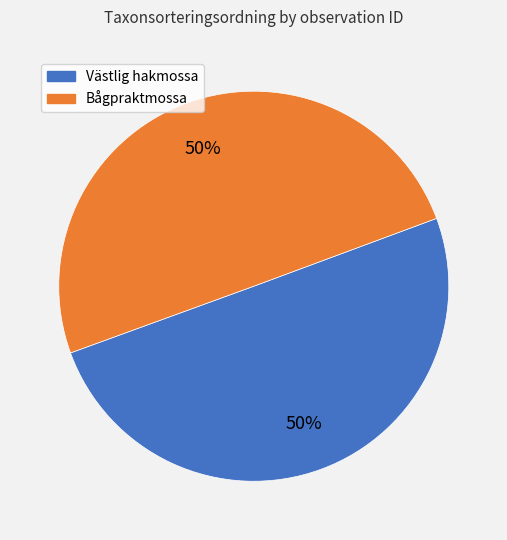

What is the ratio of the value at Bågpraktmossa to the value at Västlig hakmossa?

1.0